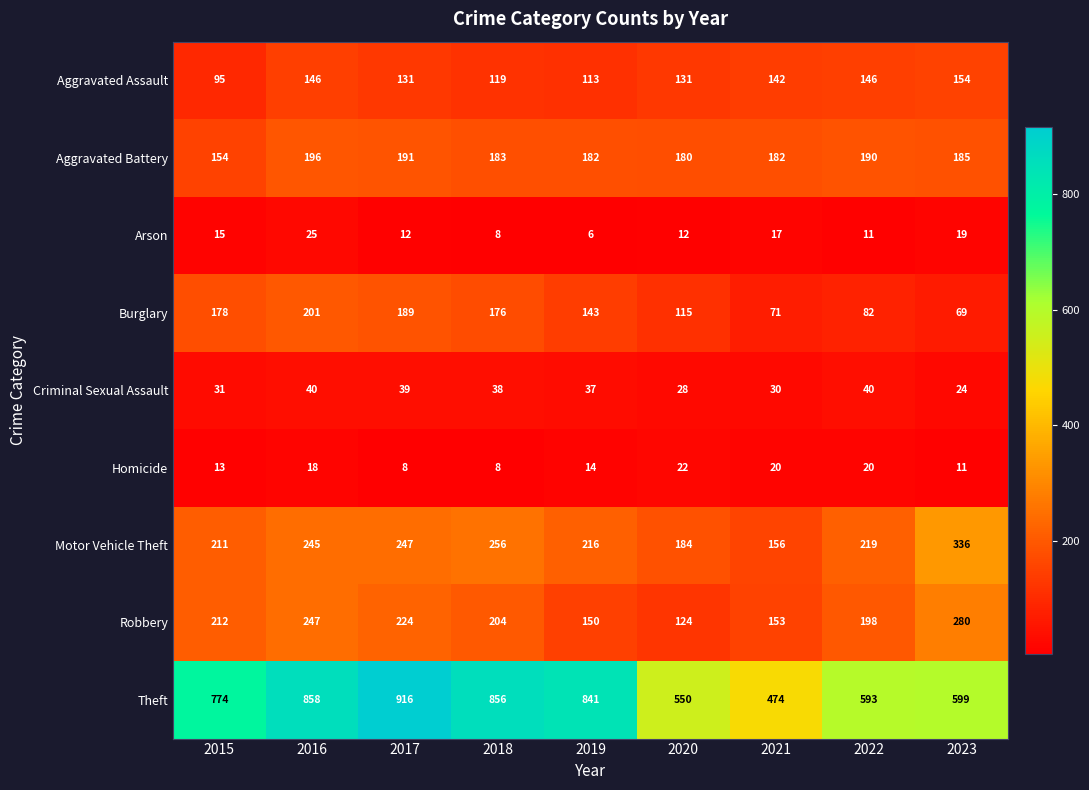

What is the difference between the highest and lowest values at 2016?

840